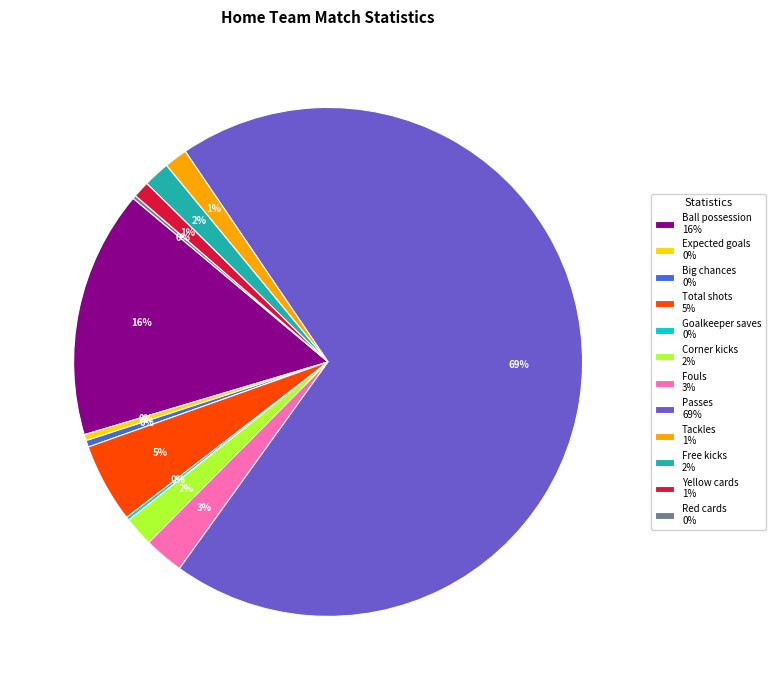

True or false: Fouls 3% accounts for 3% of the total.

True